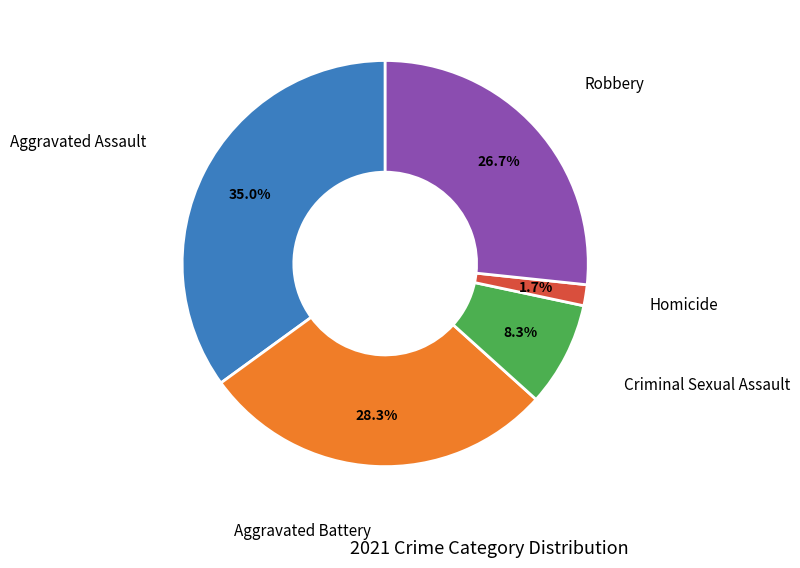

Is there any slice that represents more than half of the pie?

No